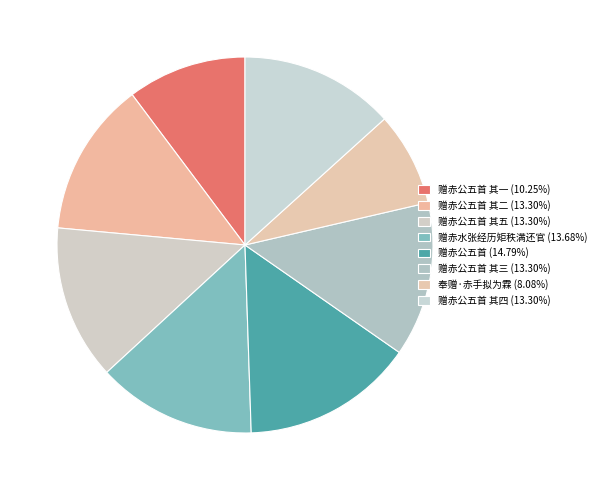

Which category has the biggest portion of the pie?

赠赤公五首